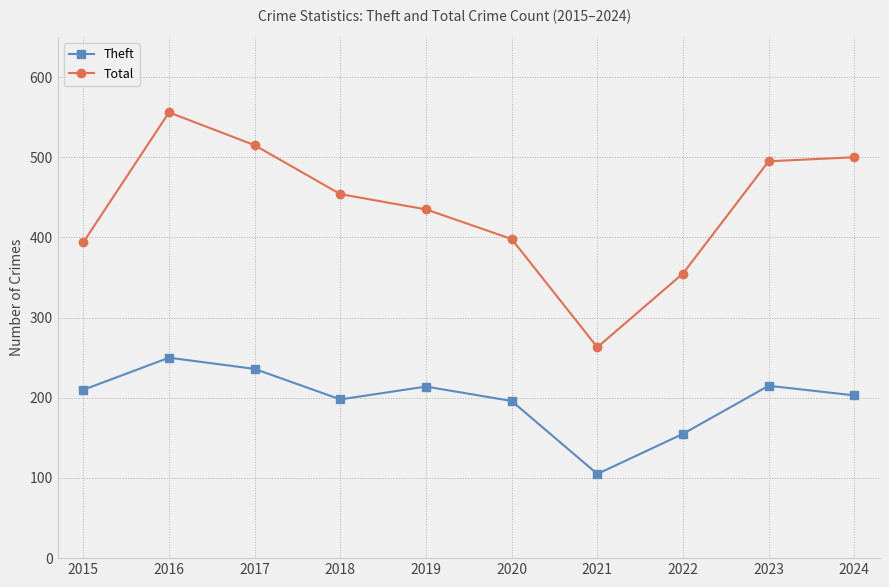

Which series has the largest total across all categories?

Total